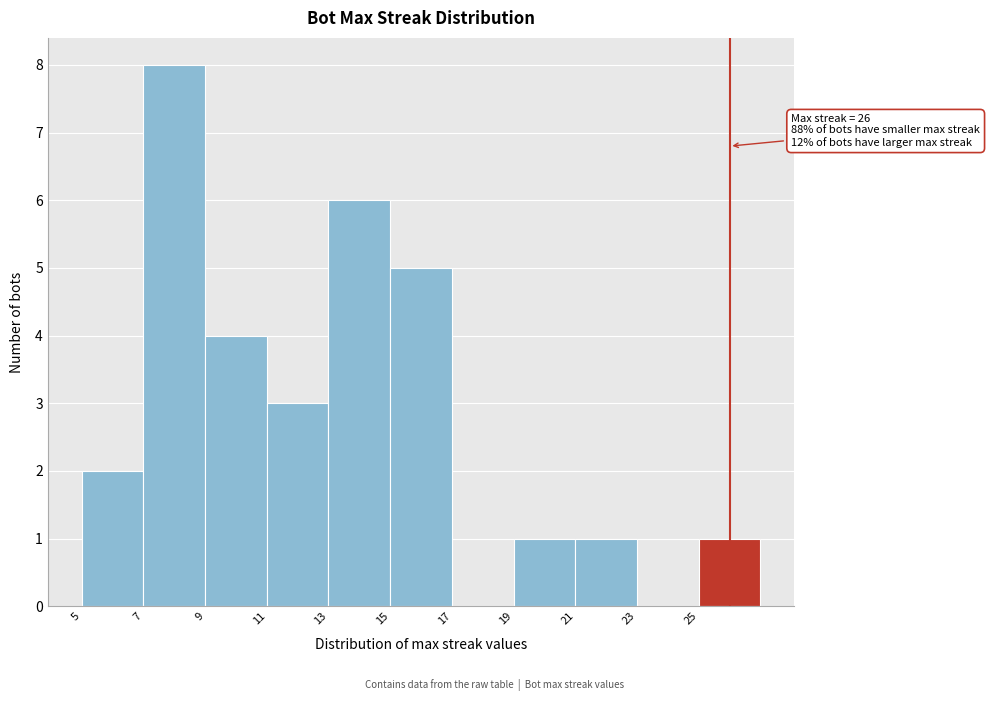

Over which range of the x-axis is the bar tallest?

7 to 9